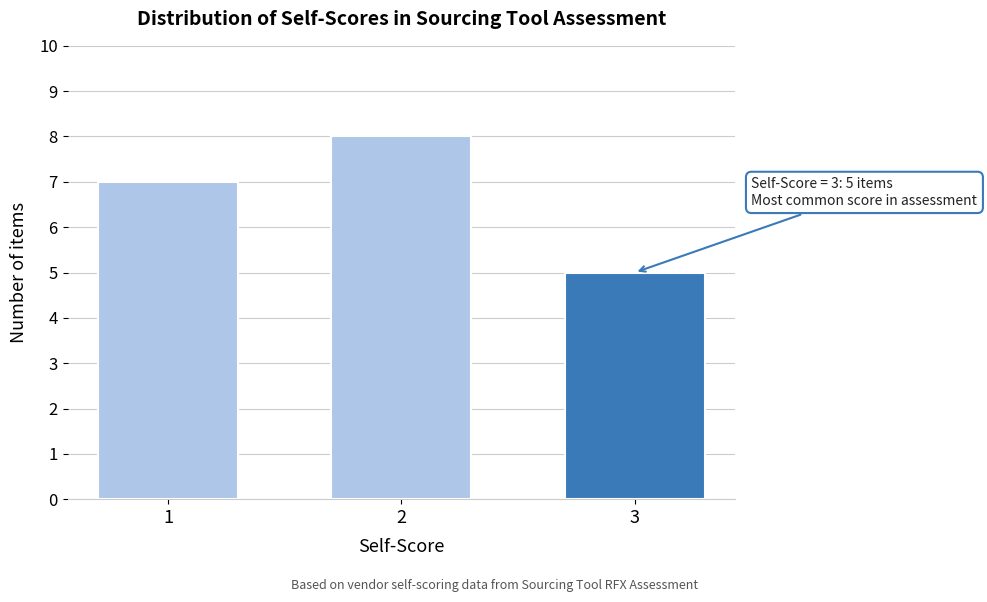

Reading left to right, list all the values displayed in this chart.

1=7	2=8	3=5